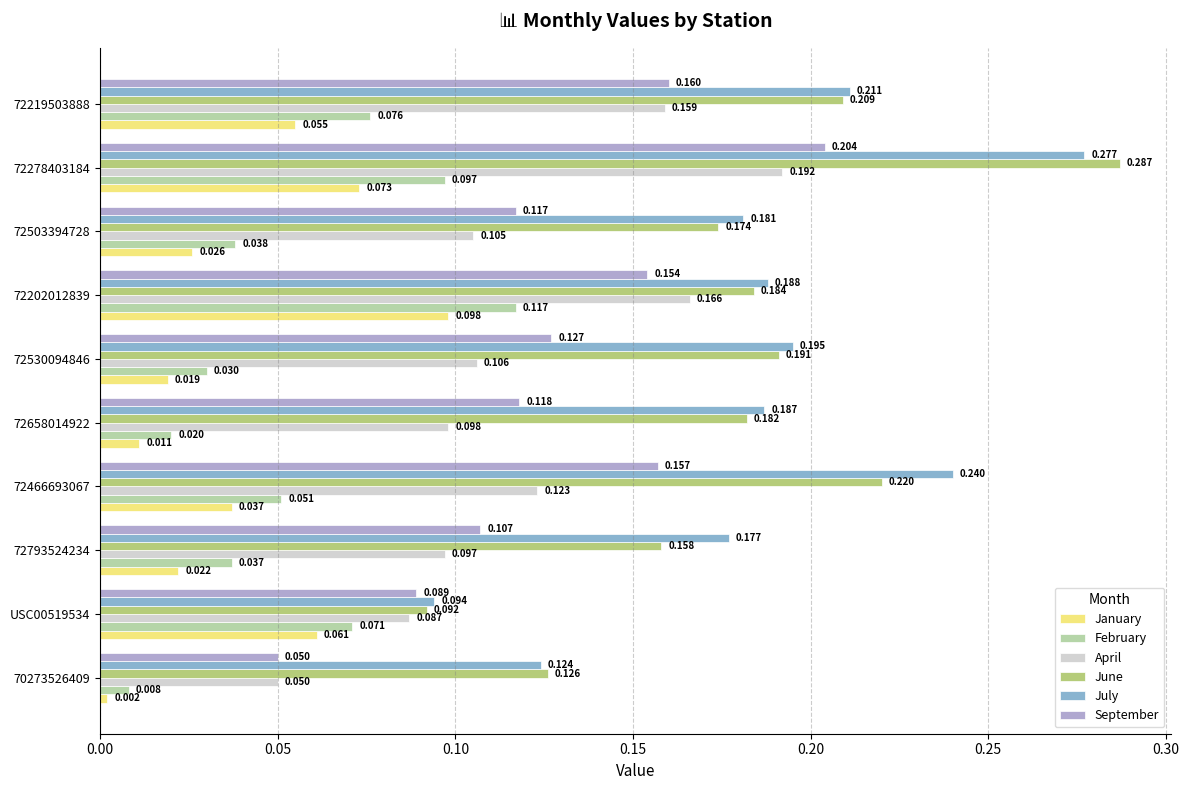

Which series has the widest spread of values?

June